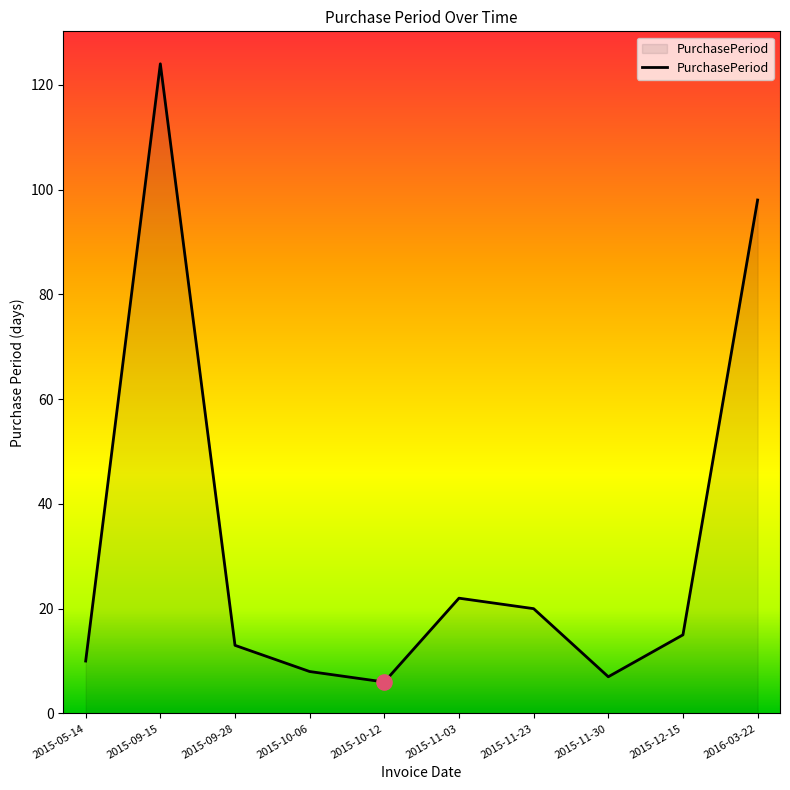

What is the change in value from 2015-09-15 to 2015-11-30?

-117